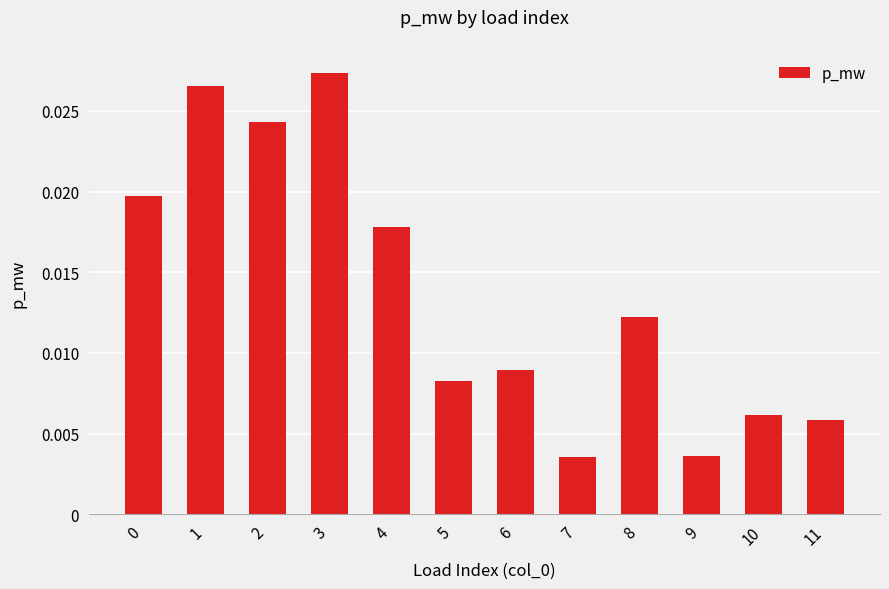

Which category has the highest value across all series?

3